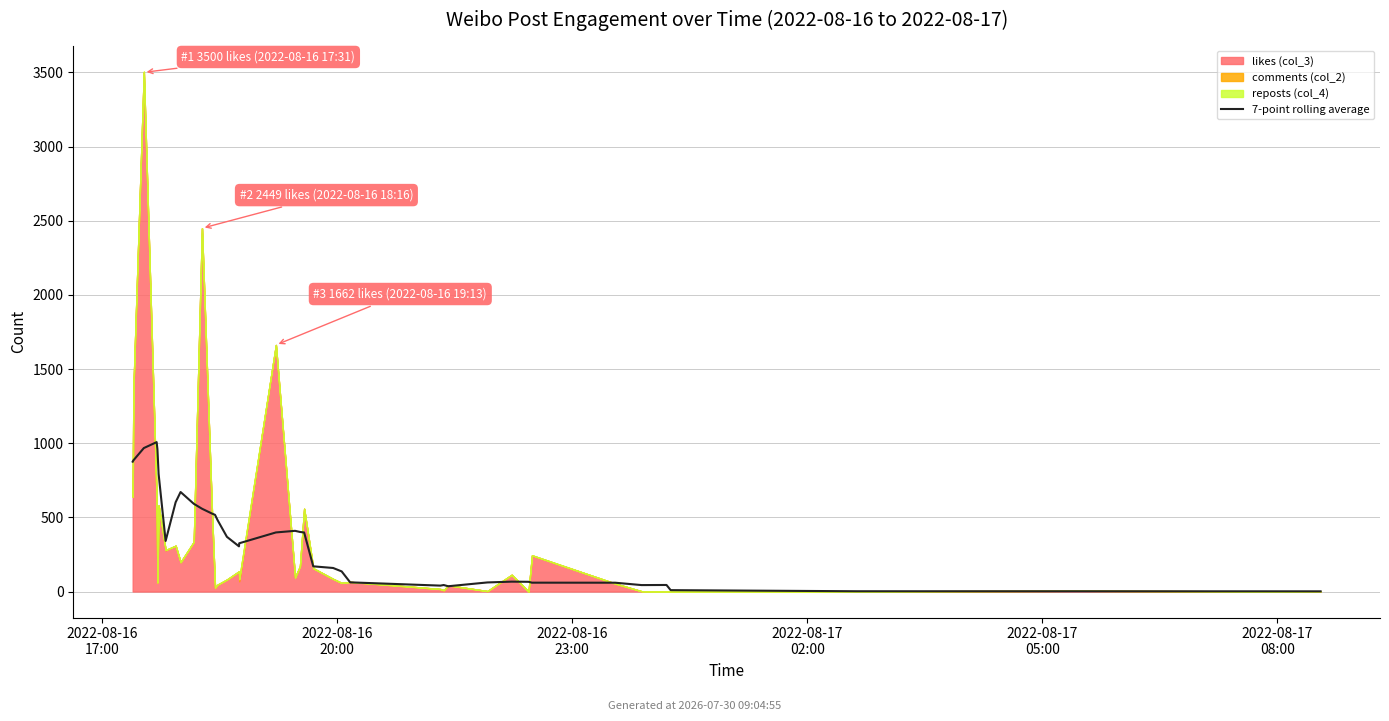

The value at 26 is 43.9. True or false?

True